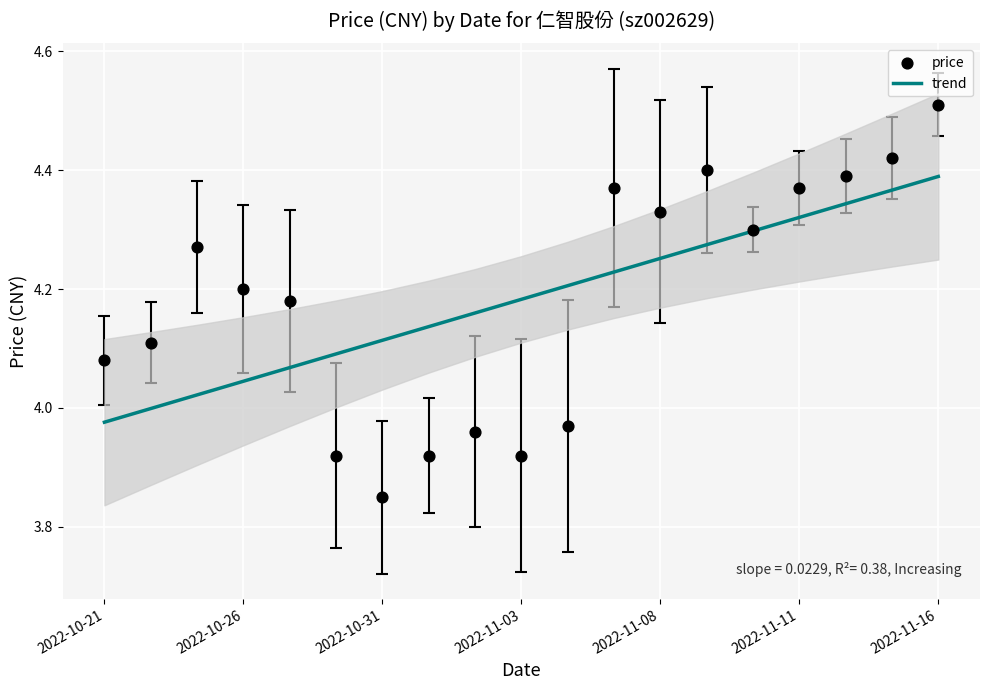

Which series contains the highest Y value?

price